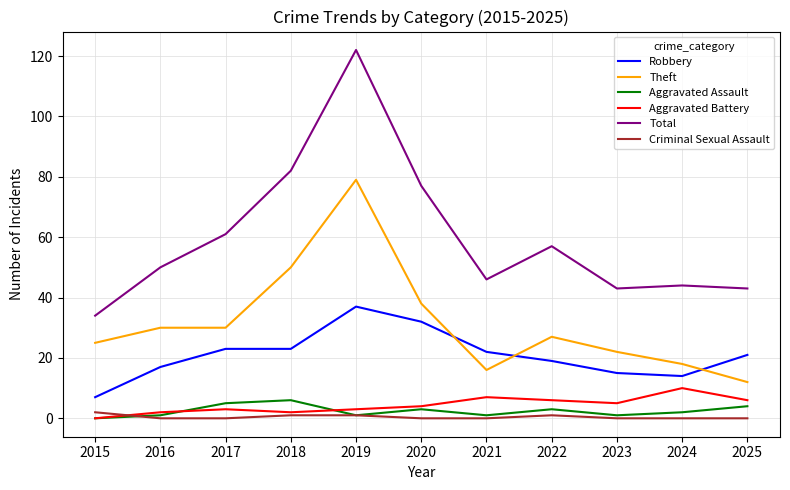

What is the approximate value of Aggravated Battery at 2017?

3